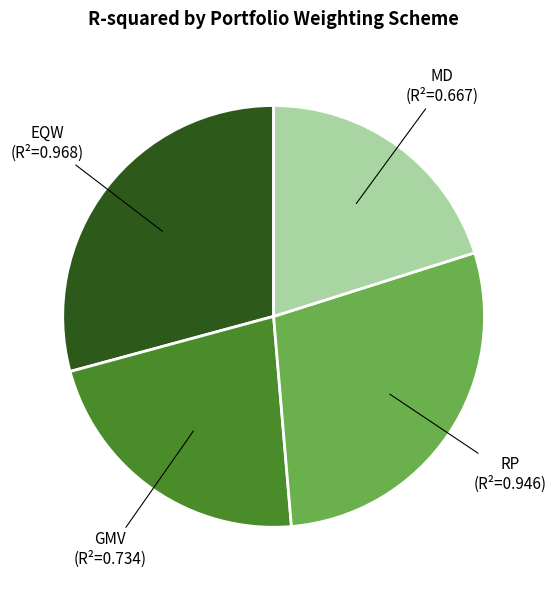

How many segments does this pie chart have?

4